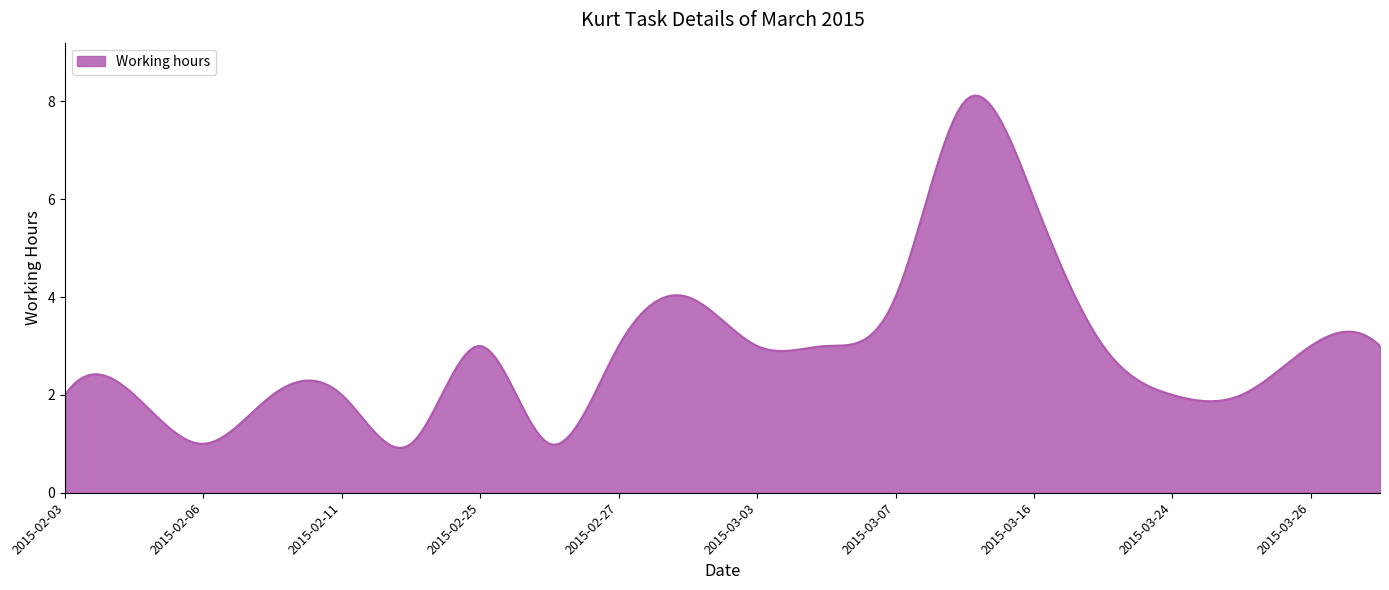

What is the difference between the maximum and minimum values?

7.2